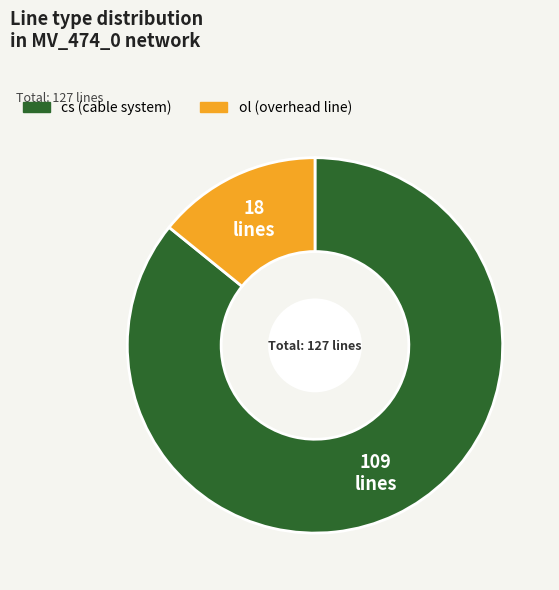

Is there any slice that represents more than half of the pie?

Yes